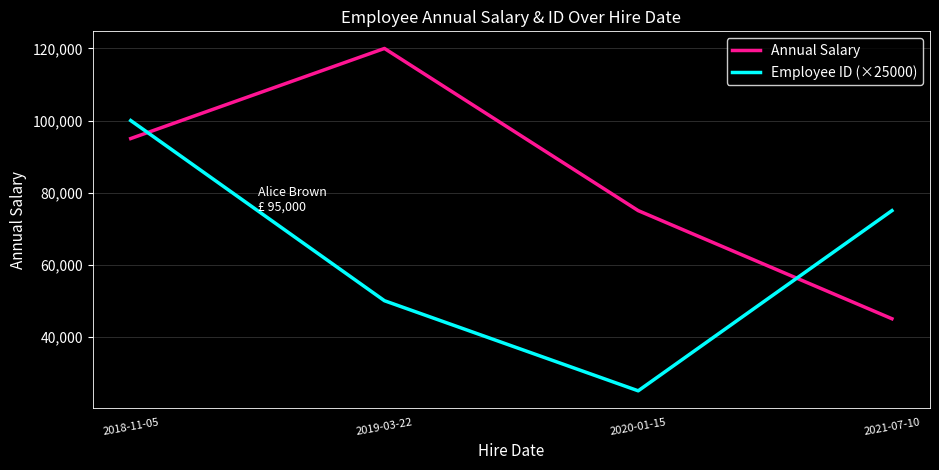

How many Annual Salary values are between 75000 and 120000?

3